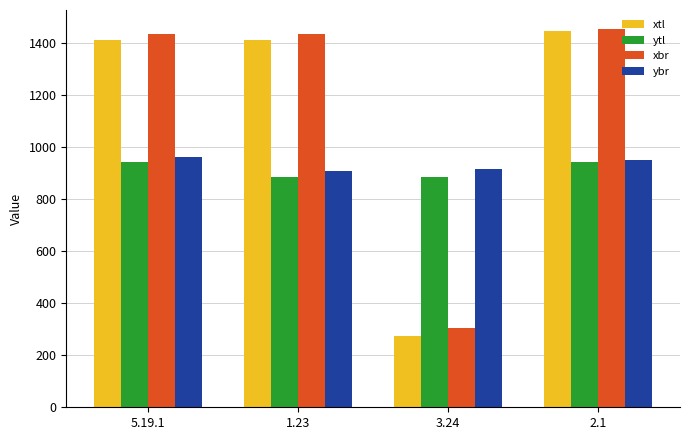

What is the total value across all series at 1.23?

4646